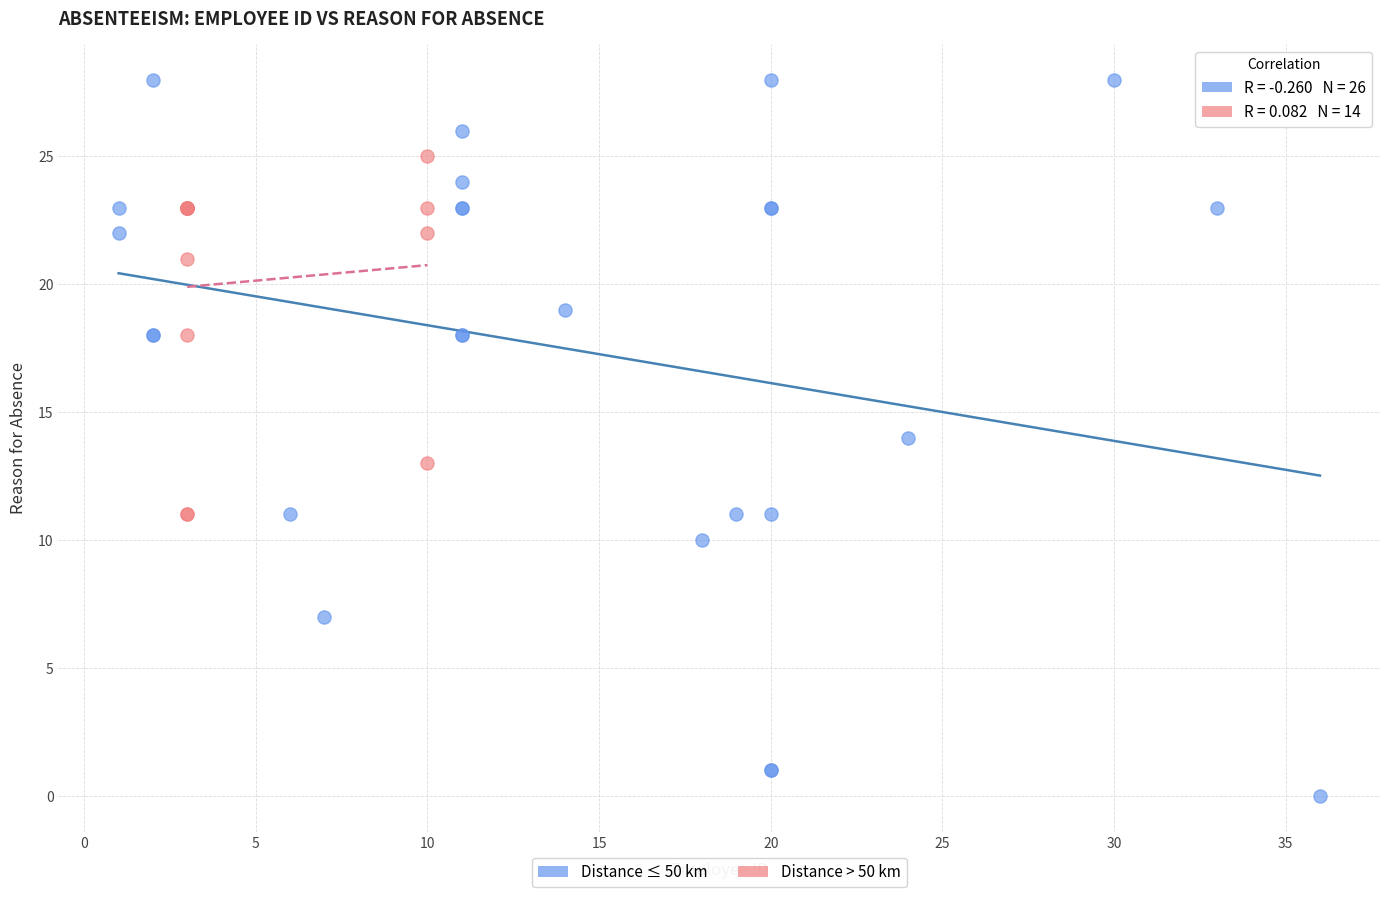

Which series reaches the maximum Y coordinate?

Distance ≤ 50 km